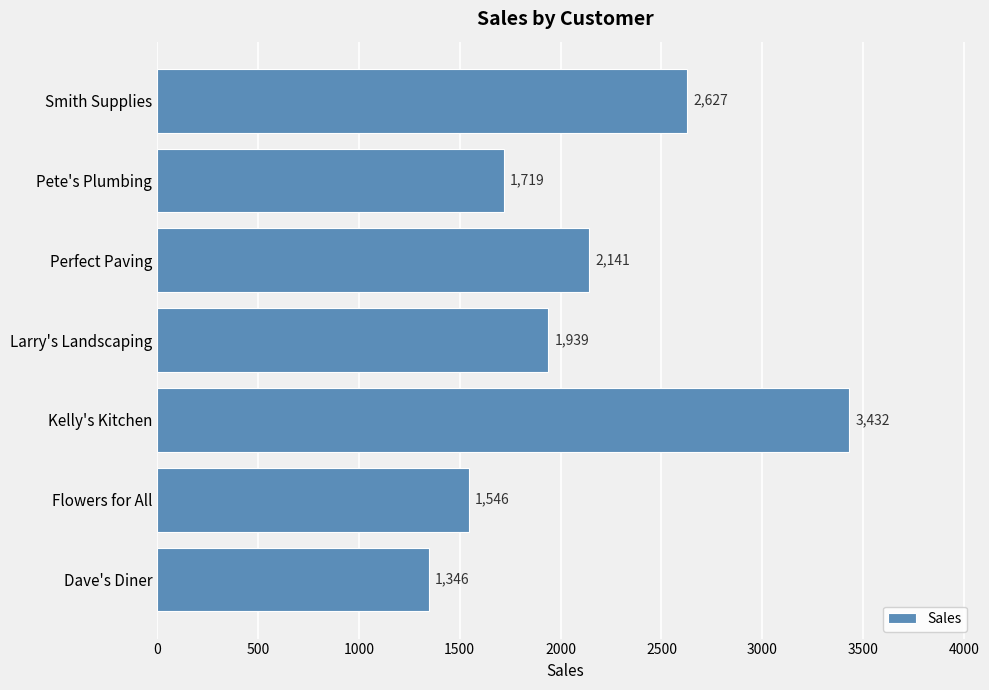

Where is the data nearest to the value 2389?

Smith Supplies